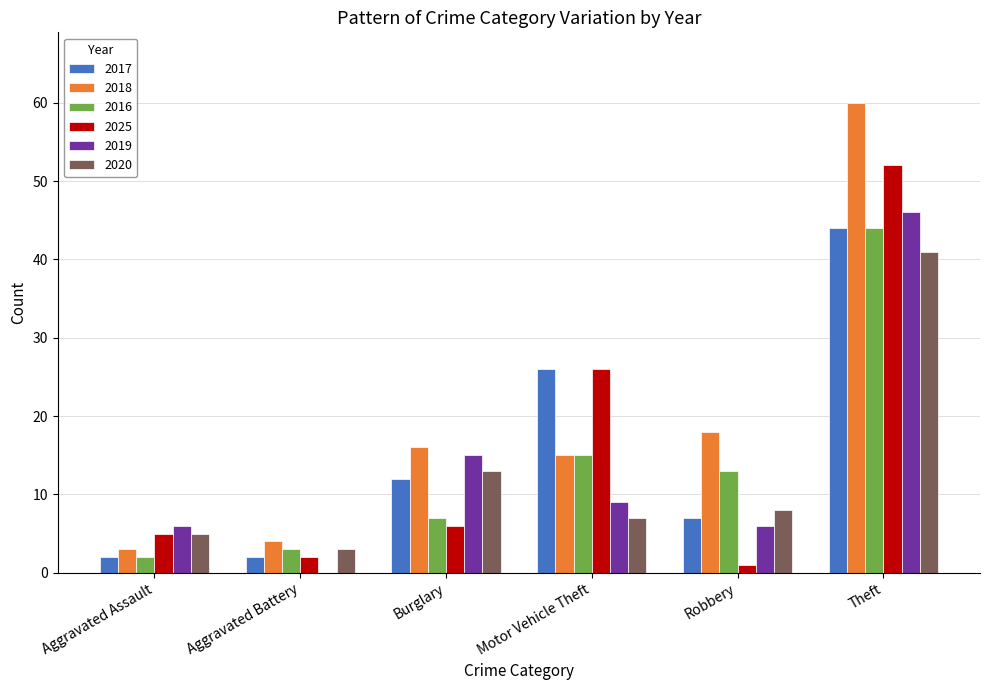

True or false: 2025 has a value of 9 at Motor Vehicle Theft.

False